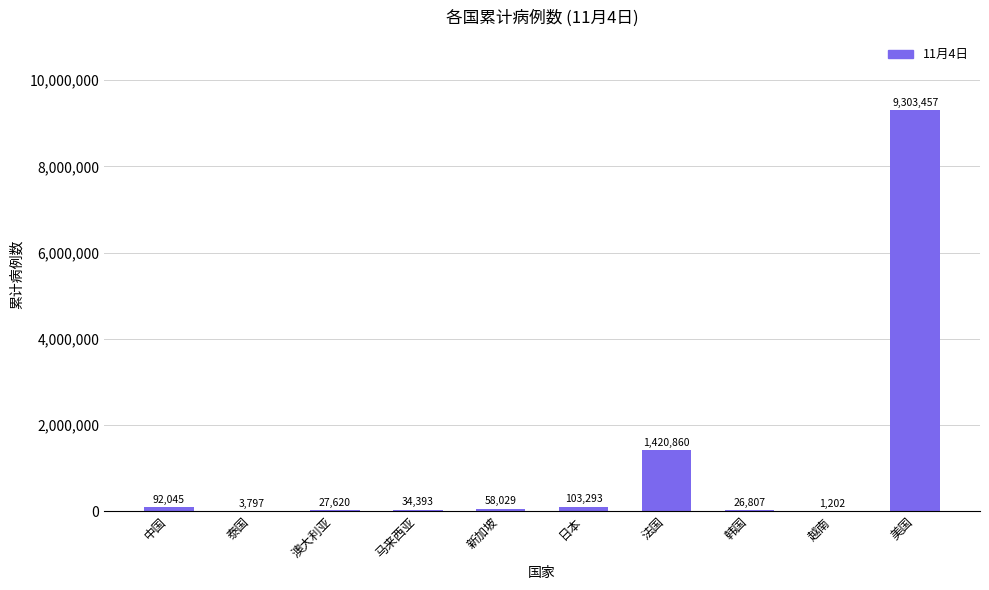

Which label corresponds to the largest value in the chart?

美国